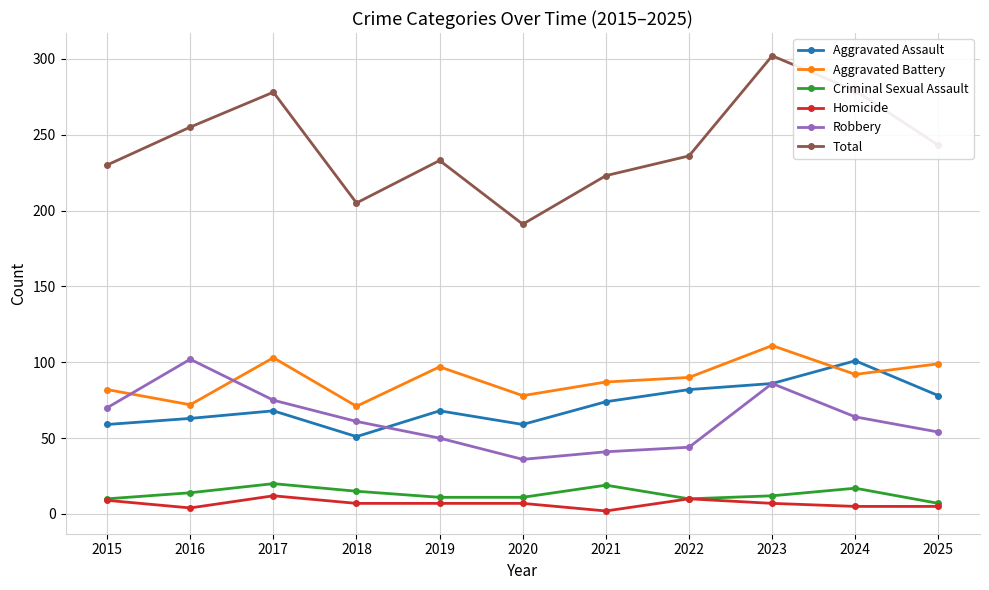

List the labels in order of Robbery value, largest first.

2016, 2023, 2017, 2015, 2024, 2018, 2025, 2019, 2022, 2021, 2020